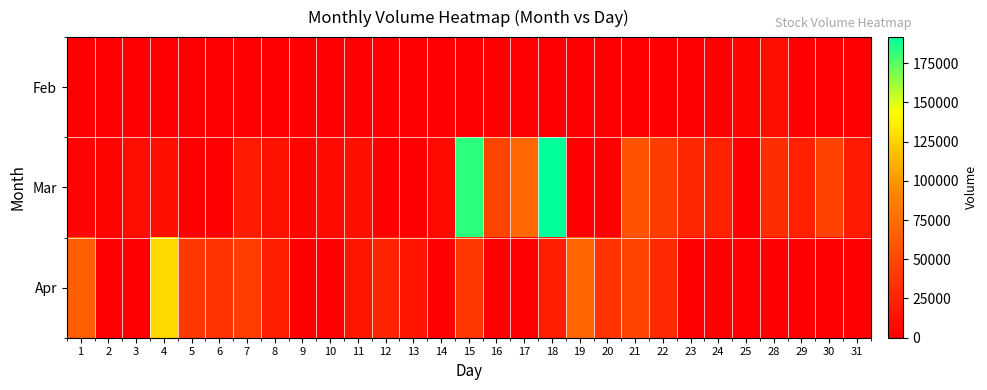

Rank the series by their average value, from highest to lowest.

Mar, Apr, Feb